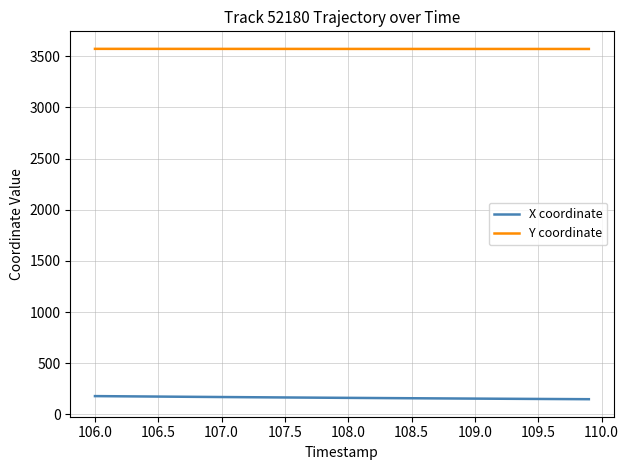

True or false: Y coordinate and X coordinate intersect in this chart.

False